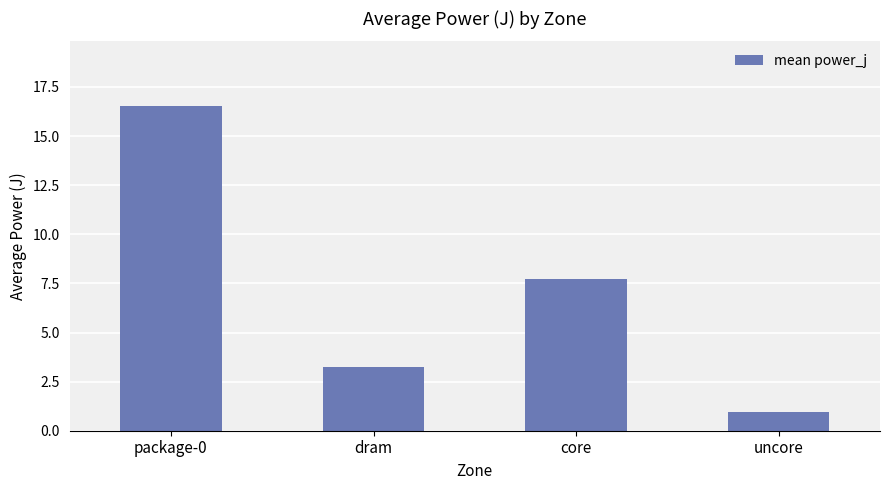

Reading left to right, extract all data points from this chart.

package-0=16.5	dram=3.2	core=7.7	uncore=0.9